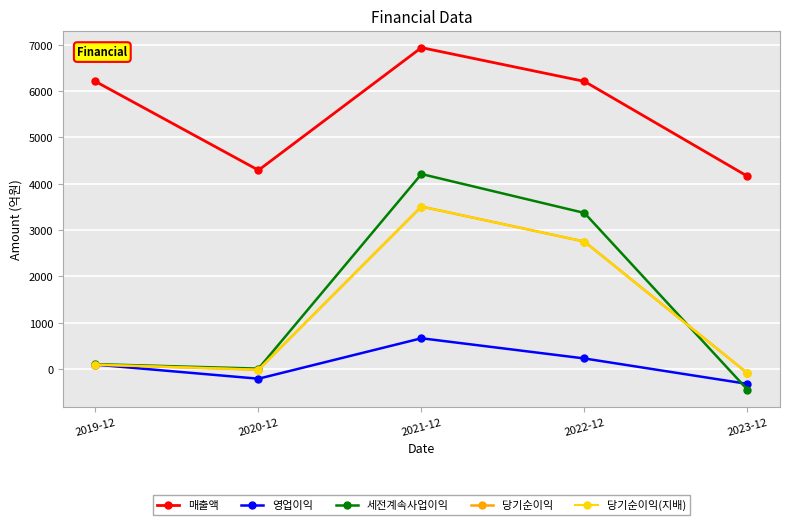

Reading left to right, what are all the values shown in this chart?

매출액: 2019-12=6208	2020-12=4293	2021-12=6939	2022-12=6210	2023-12=4163
영업이익: 2019-12=96	2020-12=-208	2021-12=665	2022-12=229	2023-12=-320
세전계속사업이익: 2019-12=106	2020-12=10	2021-12=4210	2022-12=3370	2023-12=-443
당기순이익: 2019-12=95	2020-12=-14	2021-12=3508	2022-12=2752	2023-12=-89
당기순이익(지배): 2019-12=95	2020-12=-14	2021-12=3508	2022-12=2752	2023-12=-89